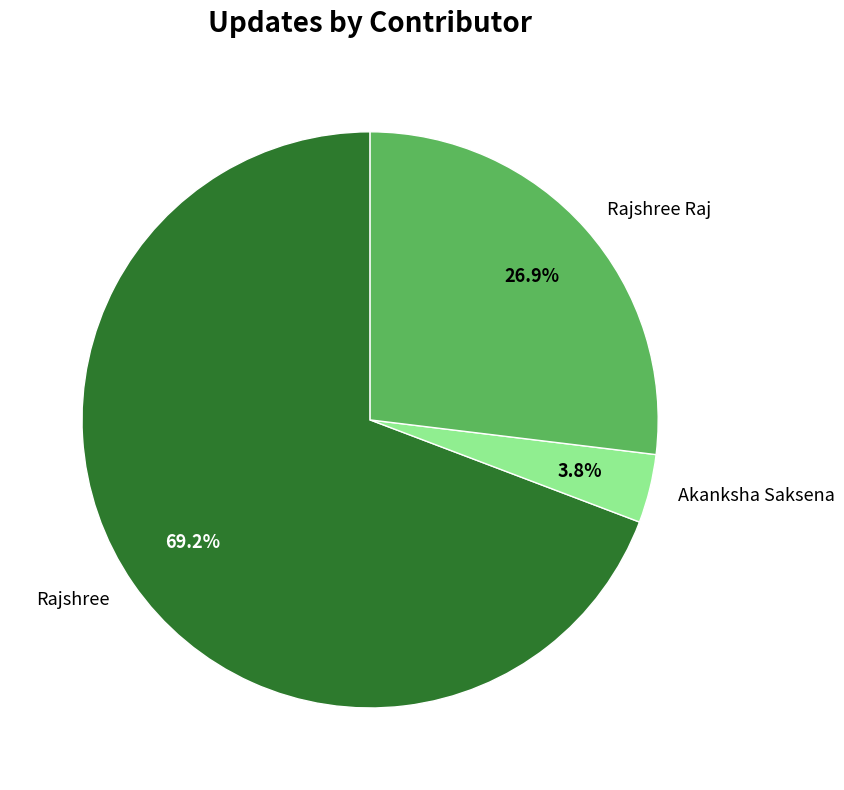

Combined, do Rajshree and Akanksha Saksena account for over 50%?

Yes